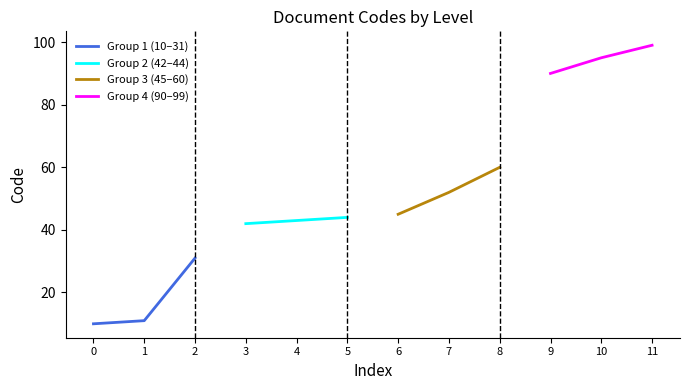

The value of Group 1 (10–31) at 0 is 10. True or false?

True